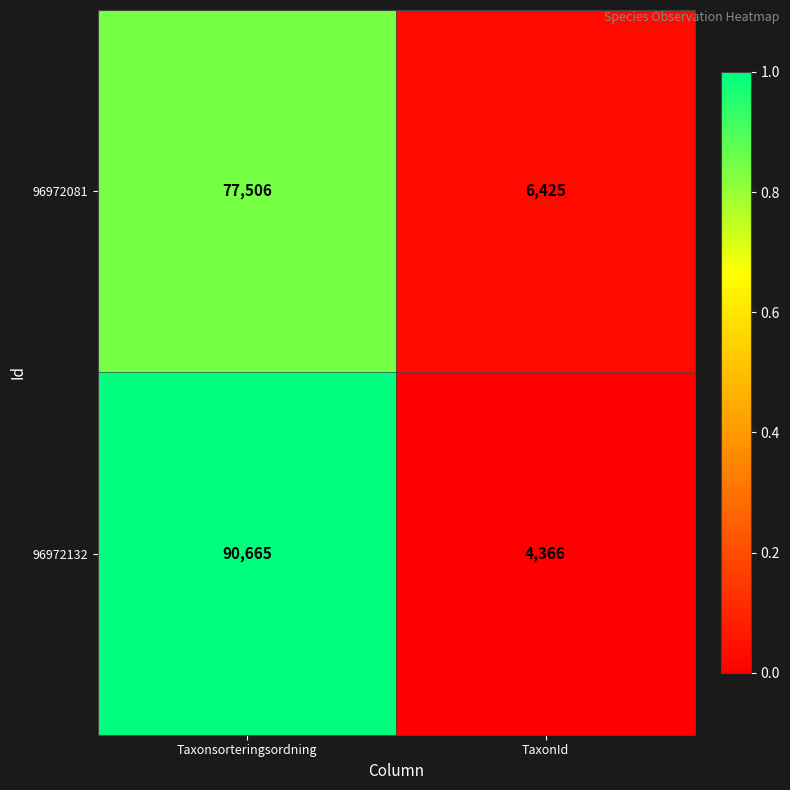

Reading left to right, transcribe all the data shown in this chart.

96972081: Taxonsorteringsordning=77506	TaxonId=6425
96972132: Taxonsorteringsordning=90665	TaxonId=4366